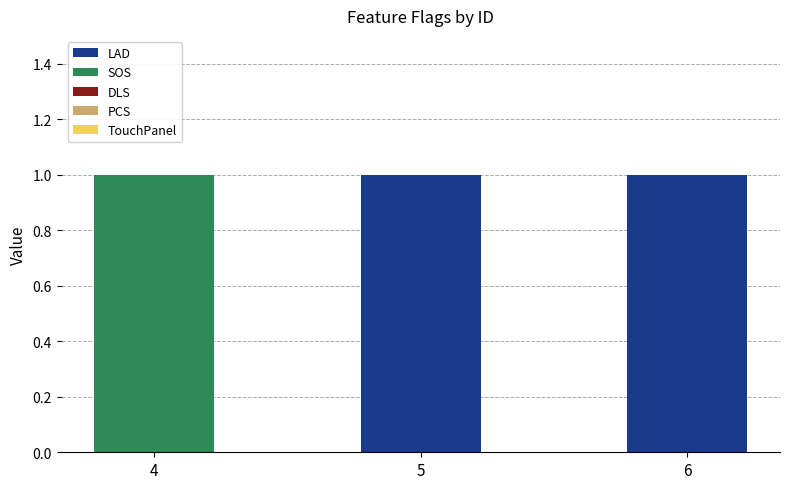

Are the bars grouped side by side (vs. stacked)?

No